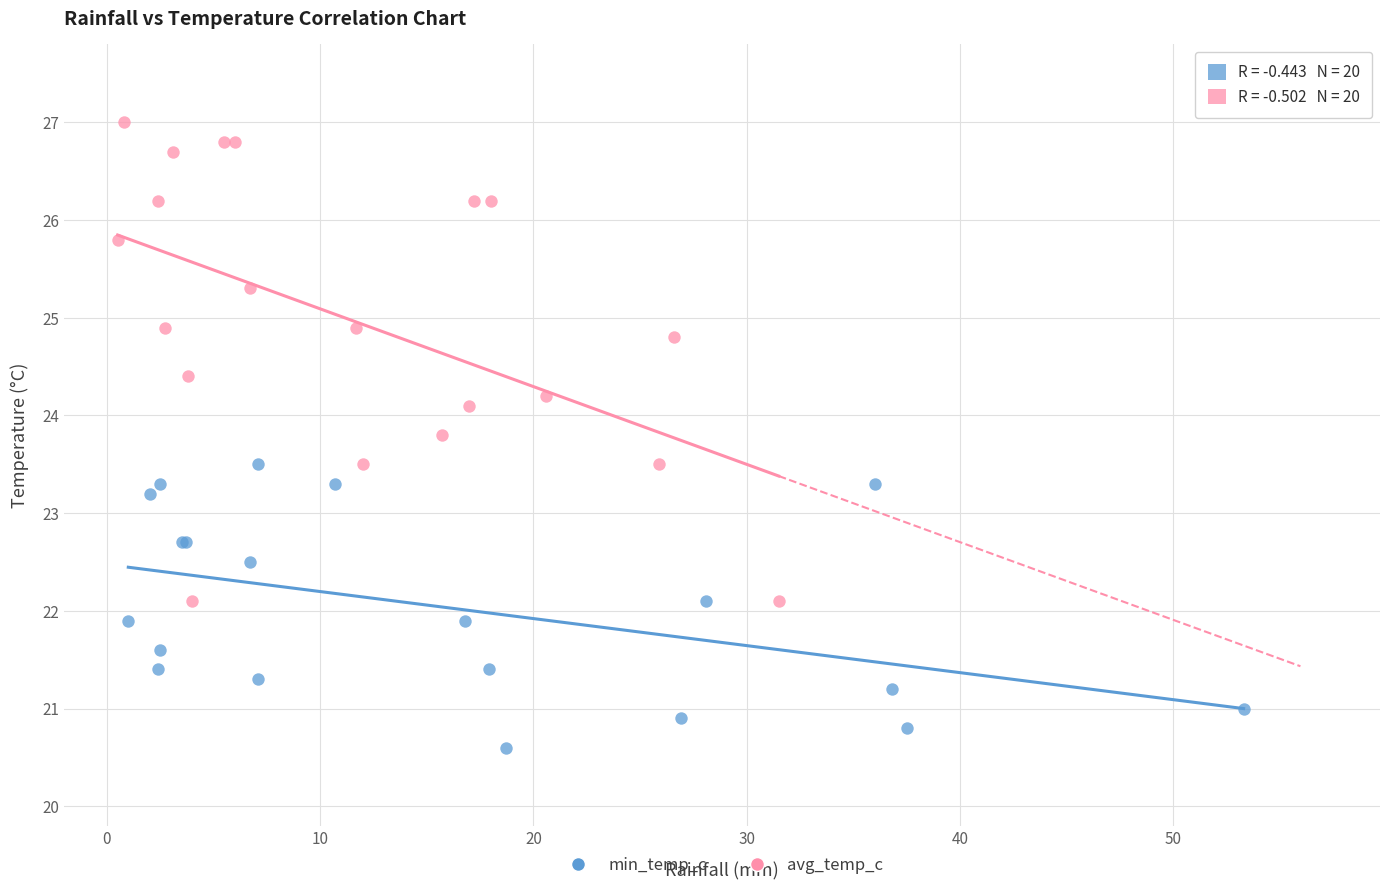

Which series contains the highest Y value?

avg_temp_c